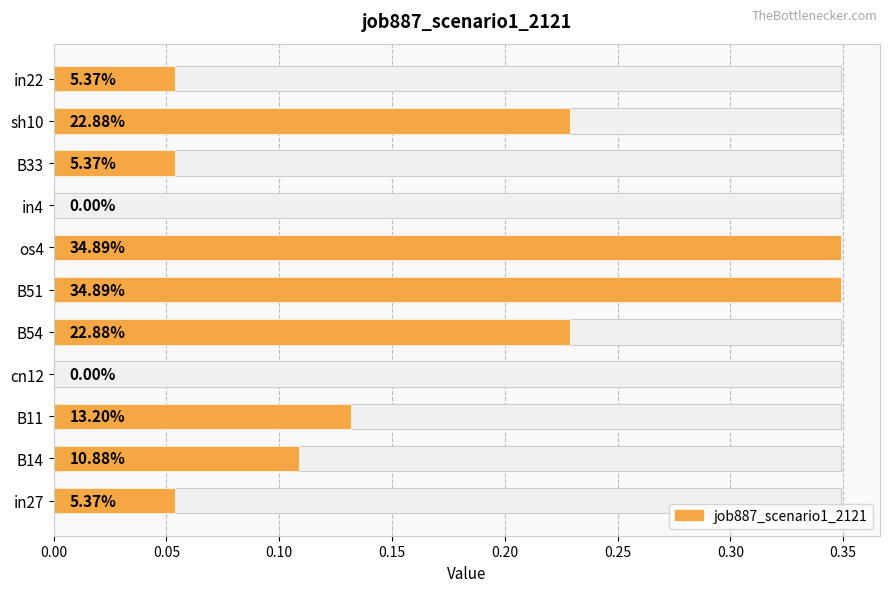

What is the sum of all values?

1.6